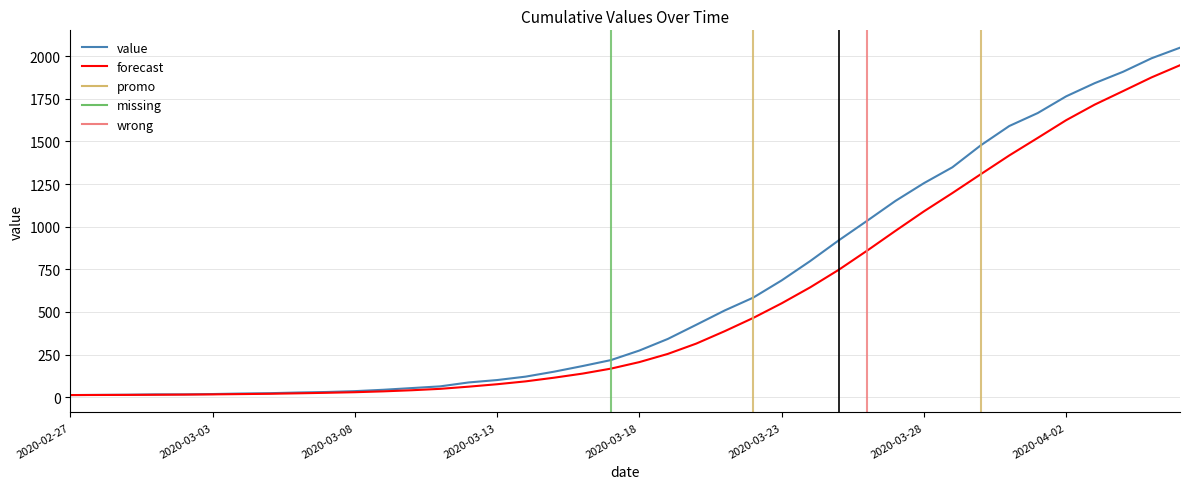

Where is the data nearest to the value 1031?

2020-03-26